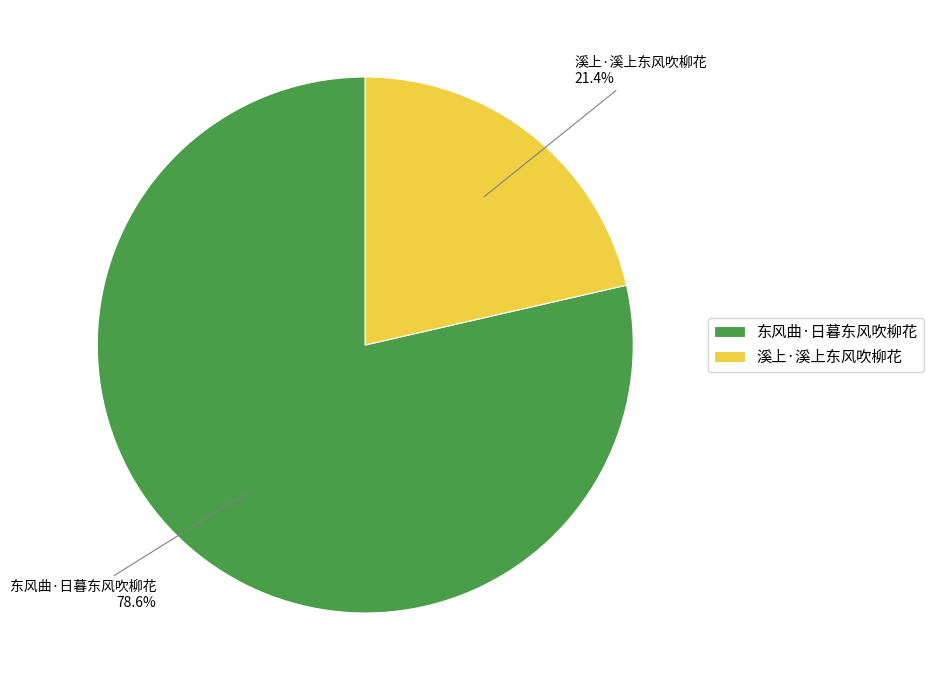

To the nearest percent, what is the average slice percentage?

50%